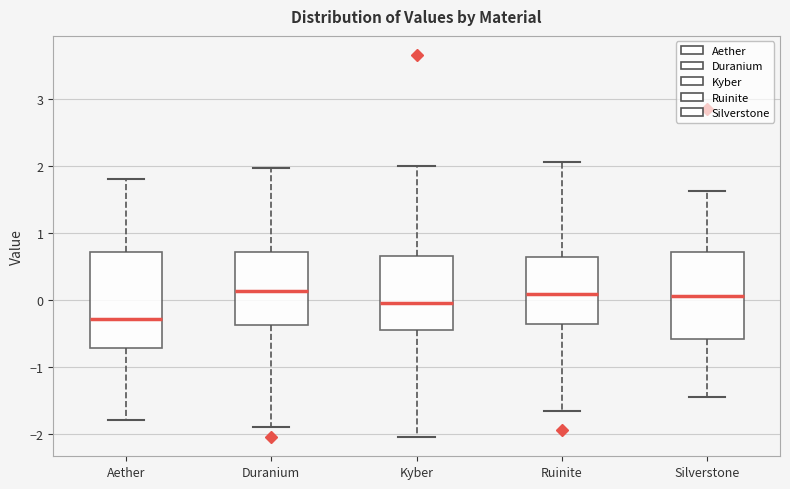

Where does the lower whisker of the box for Ruinite end on the y-axis? The values are not printed on the chart, so give them approximately, as read against the axis.

-1.7